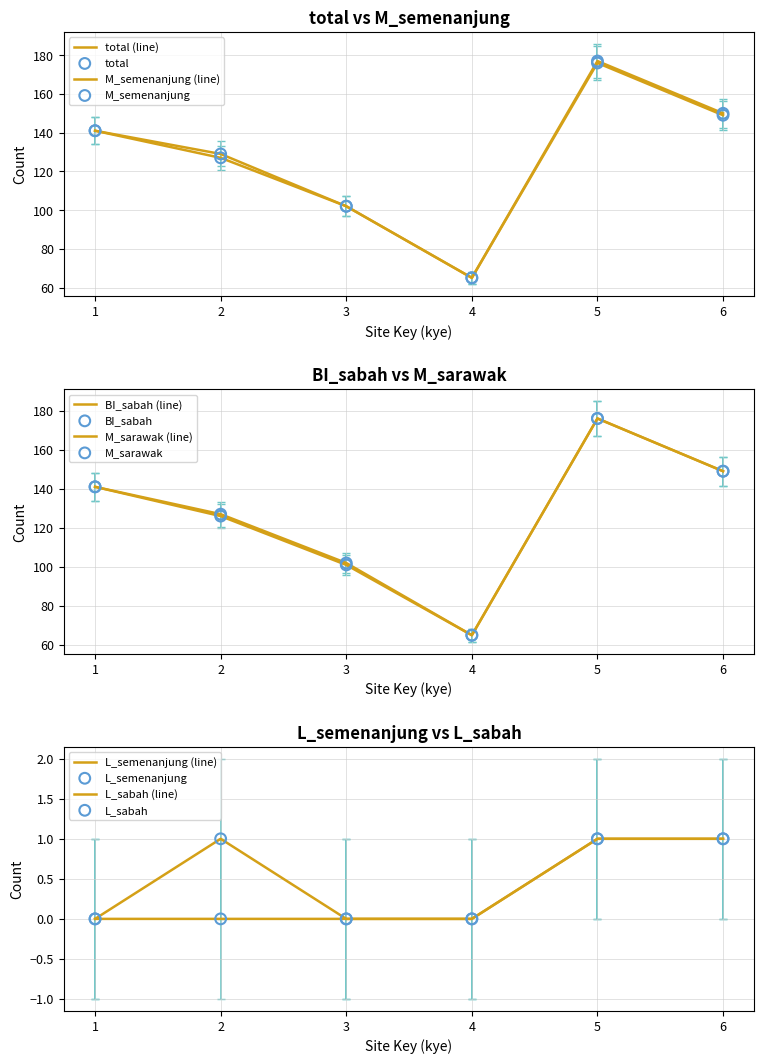

Which series has the largest Y range (max minus min)?

M_semenanjung